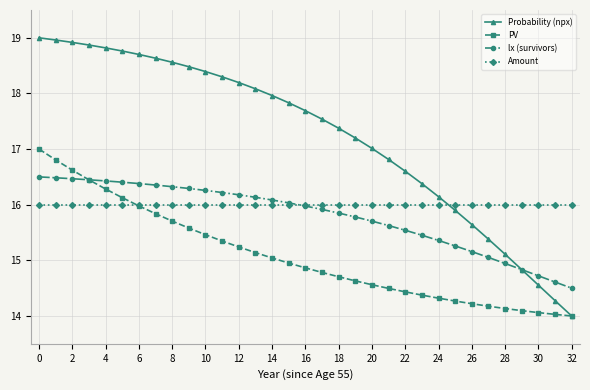

How many times do Amount and Probability (npx) cross each other?

1